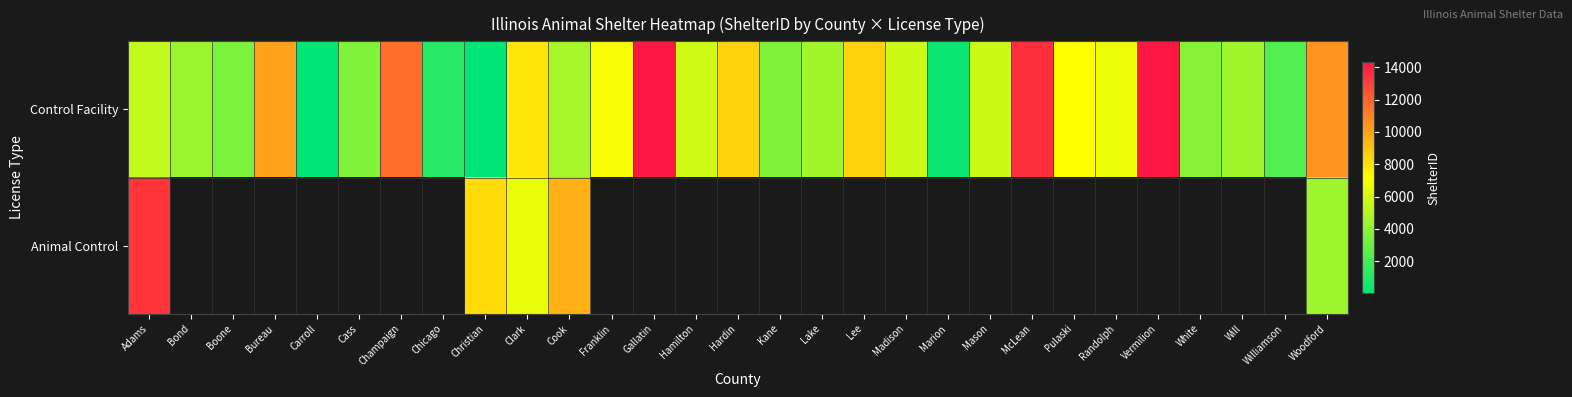

Which series has the largest total across all categories?

Control Facility